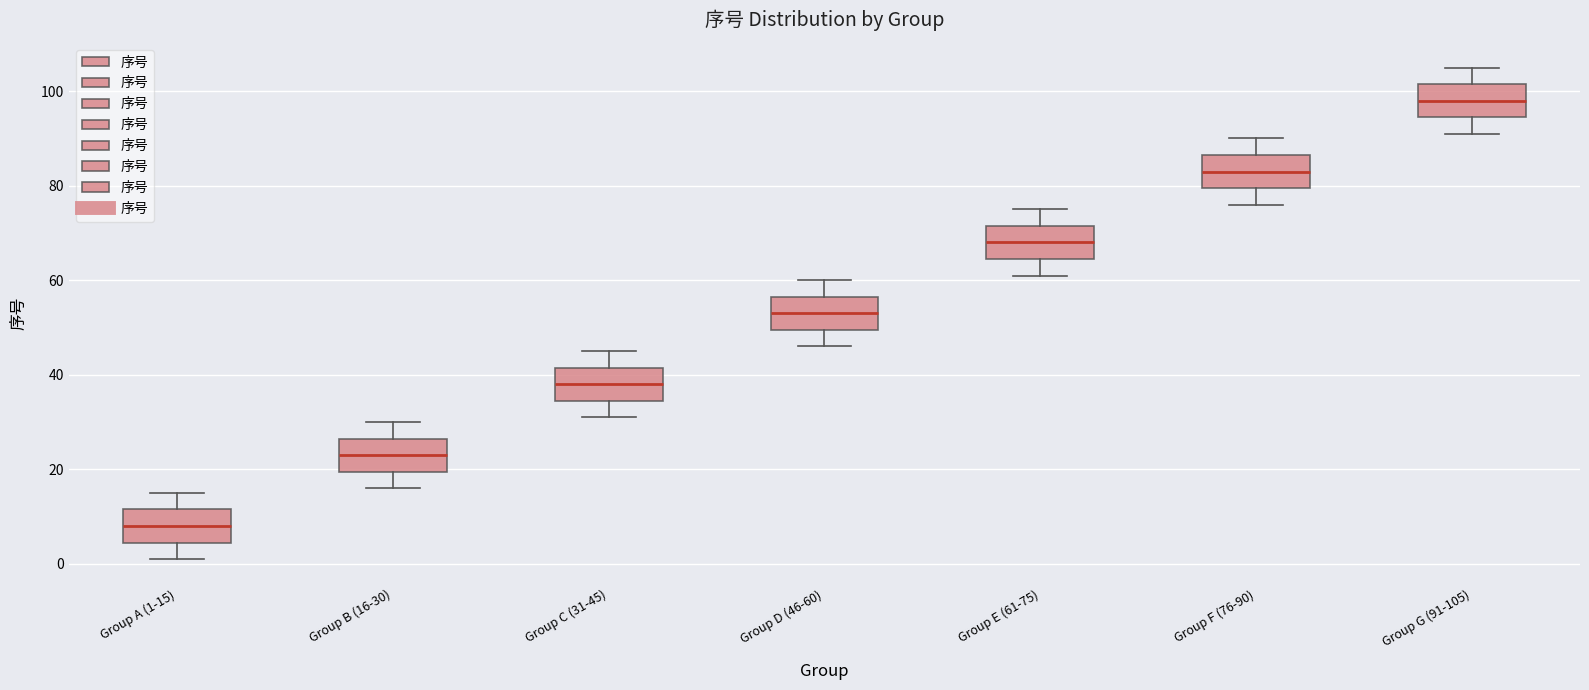

Which box's median line is the lowest?

Group A (1-15)